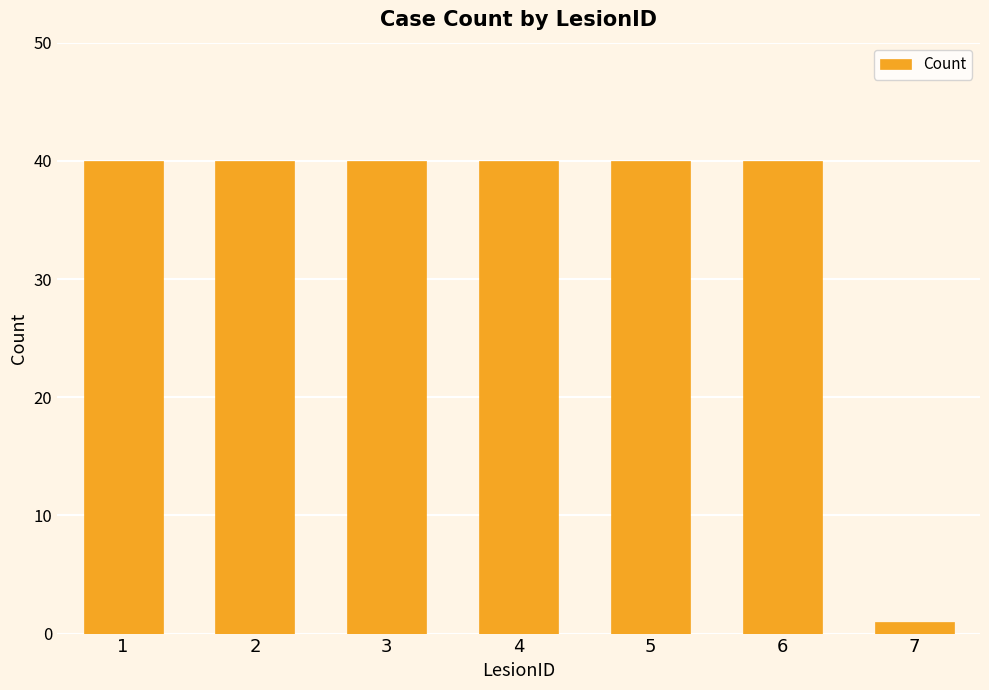

How many distinct data groups are displayed?

1